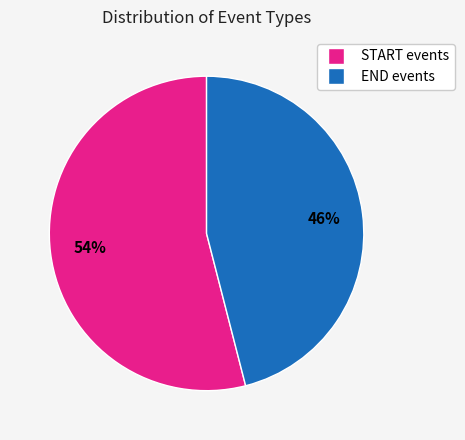

To the nearest percent, what is the average slice percentage?

50%